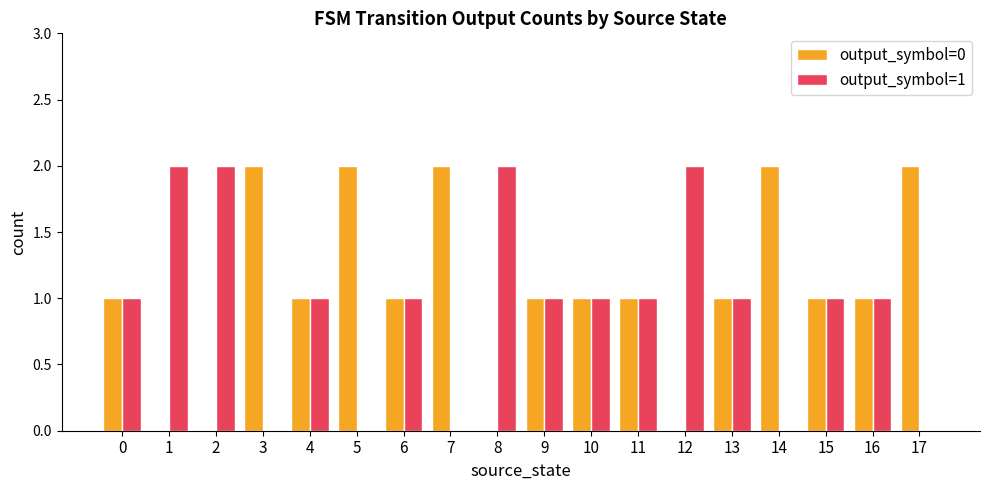

Read the output_symbol=0 value at 16.

1